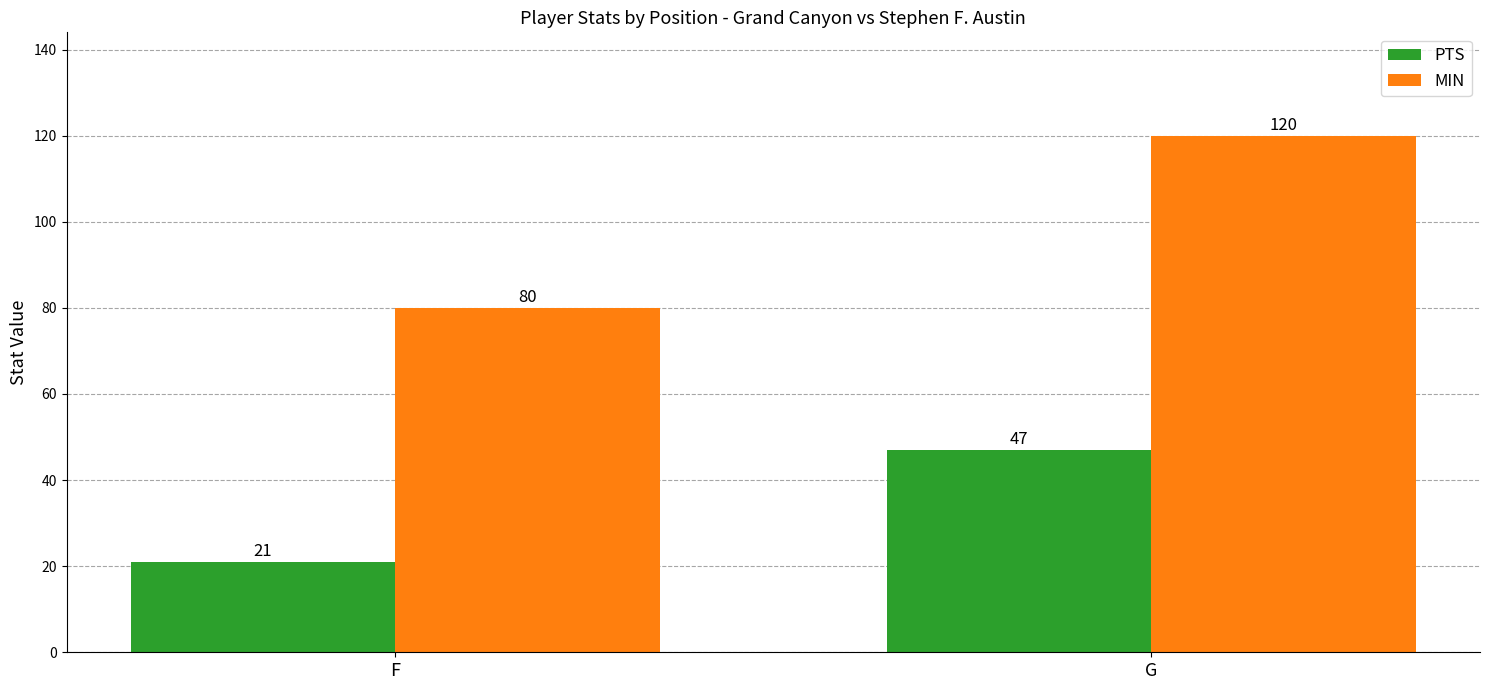

Where is PTS nearest to the value 34?

F